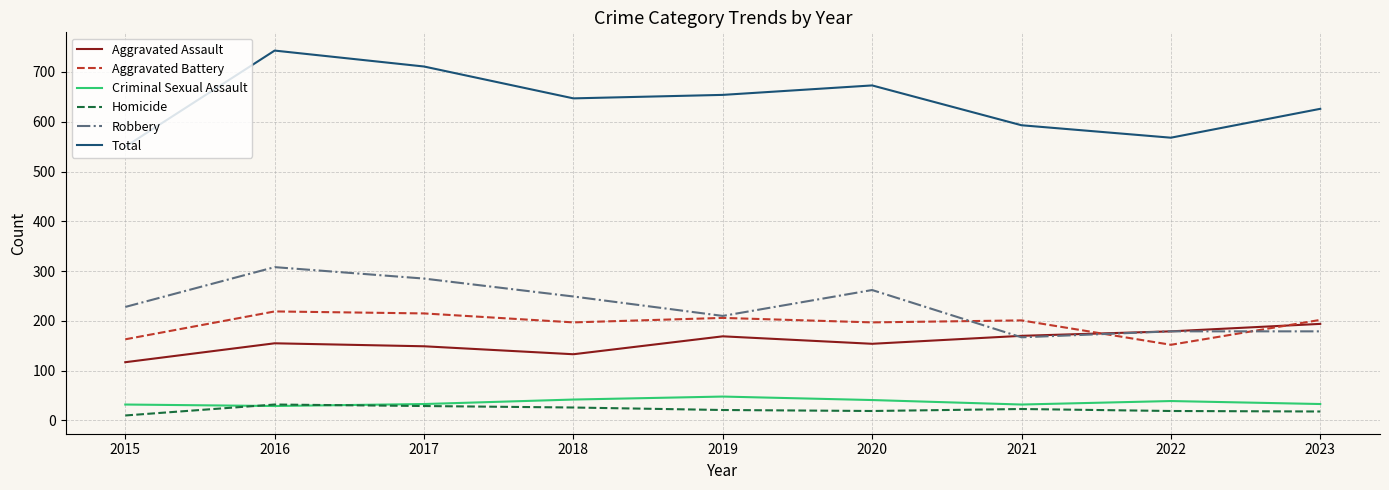

What is the sum of the Homicide values at 2021 and 2020?

42